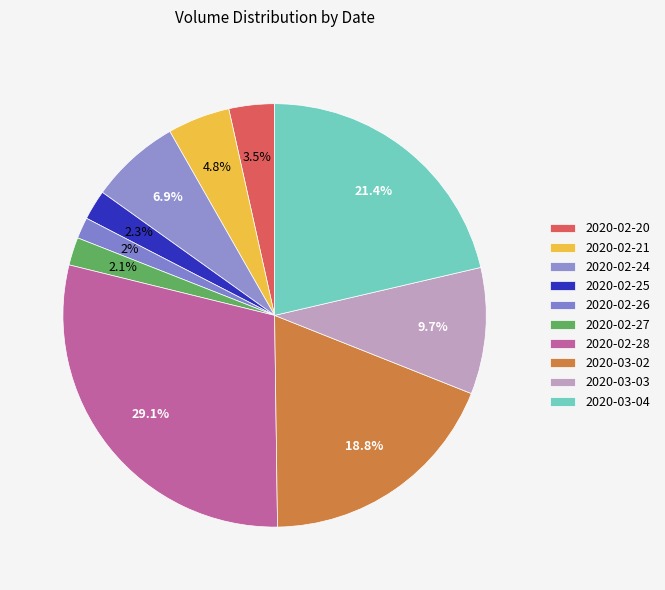

Do 2020-02-24 and 2020-02-27 together represent more than half of the pie?

No